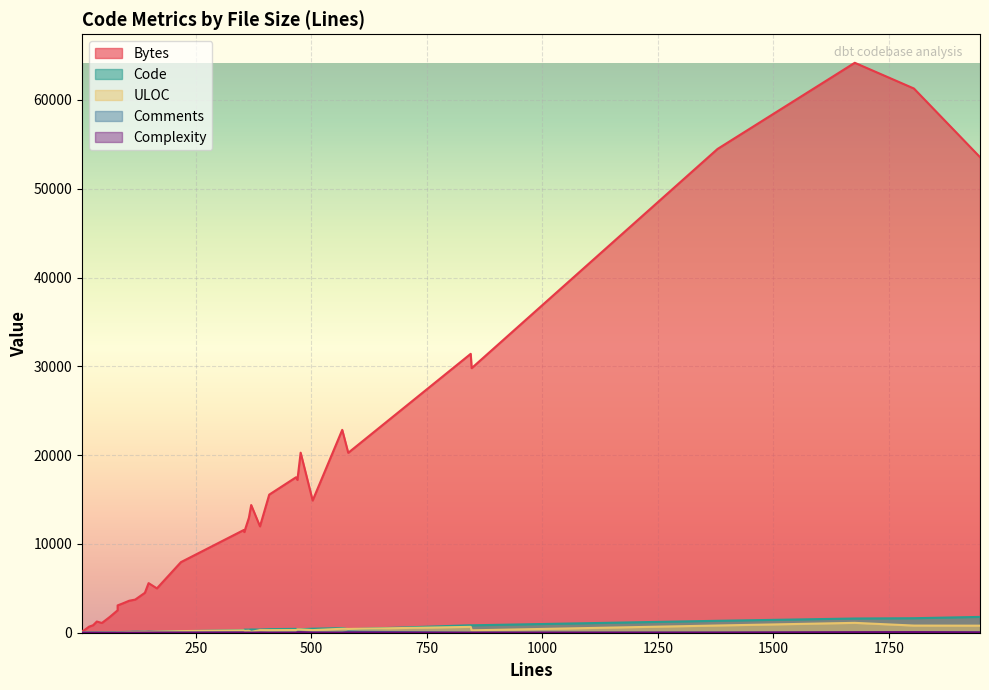

How many interior local peaks does the Comments series have?

9